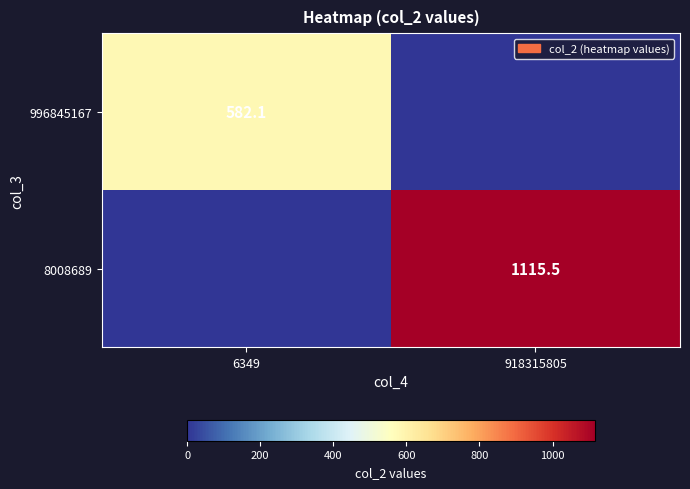

Count the number of data series in this chart.

2